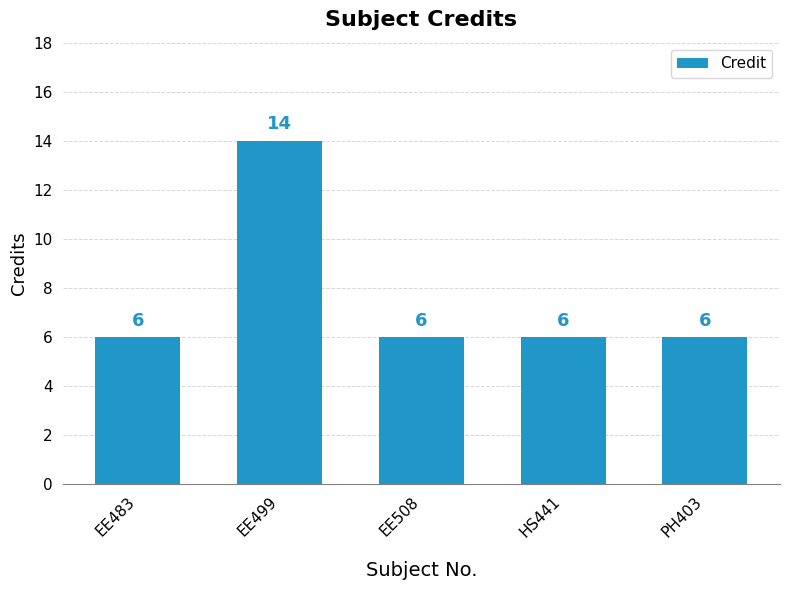

Count the number of values greater than 6.

1